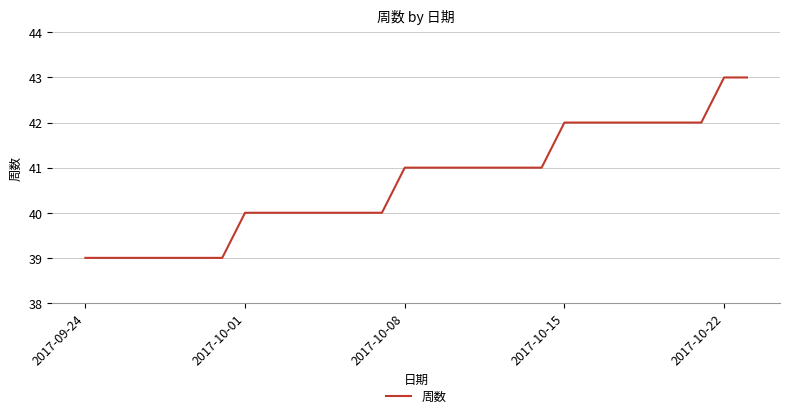

What is the smallest value displayed?

39